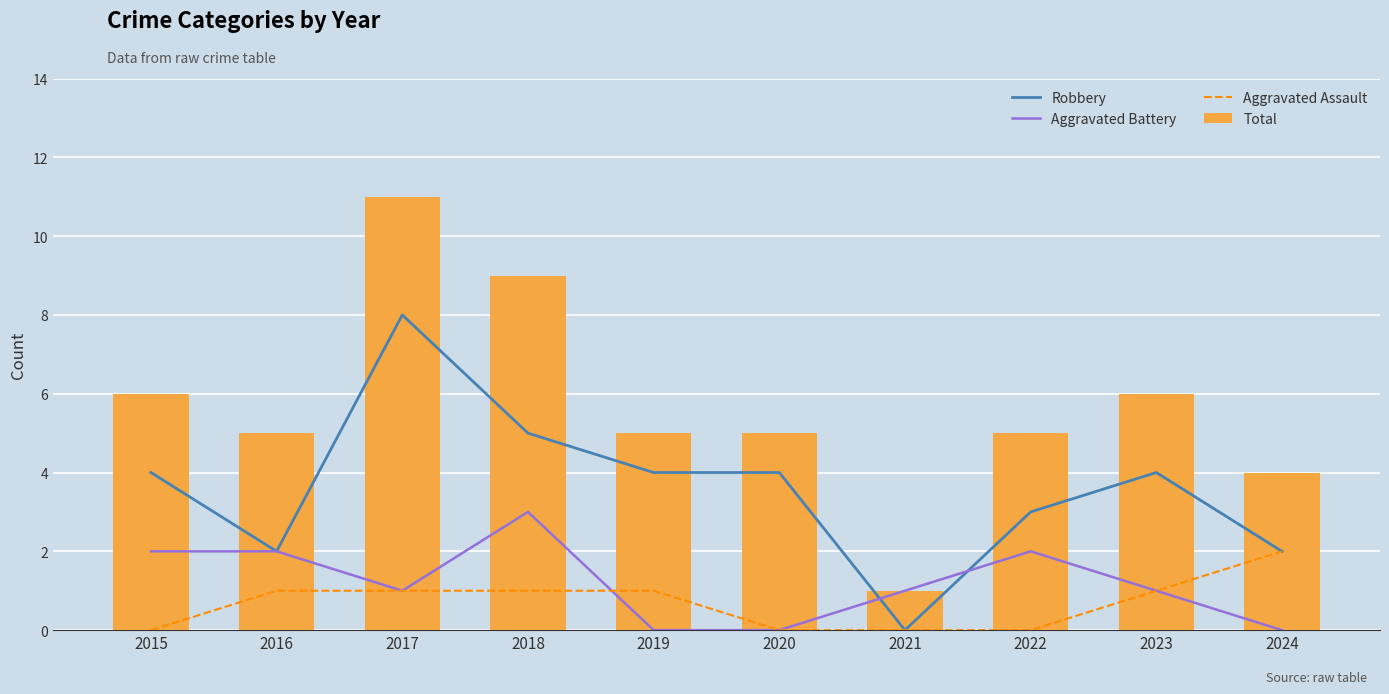

Reading right to left, what are all the values shown in this chart?

Robbery: 2024=2	2023=4	2022=3	2021=0	2020=4	2019=4	2018=5	2017=8	2016=2	2015=4
Aggravated Battery: 2024=0	2023=1	2022=2	2021=1	2020=0	2019=0	2018=3	2017=1	2016=2	2015=2
Aggravated Assault: 2024=2	2023=1	2022=0	2021=0	2020=0	2019=1	2018=1	2017=1	2016=1	2015=0
Total: 2024=4	2023=6	2022=5	2021=1	2020=5	2019=5	2018=9	2017=11	2016=5	2015=6